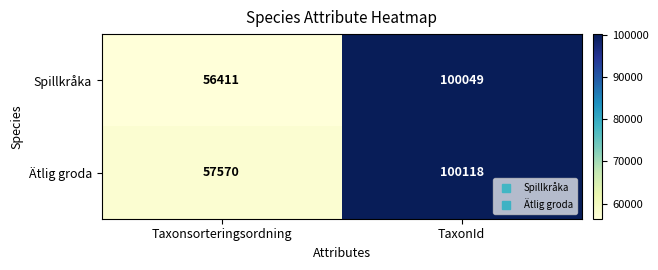

The Ätlig groda series shows 171064 at TaxonId. True or false?

False